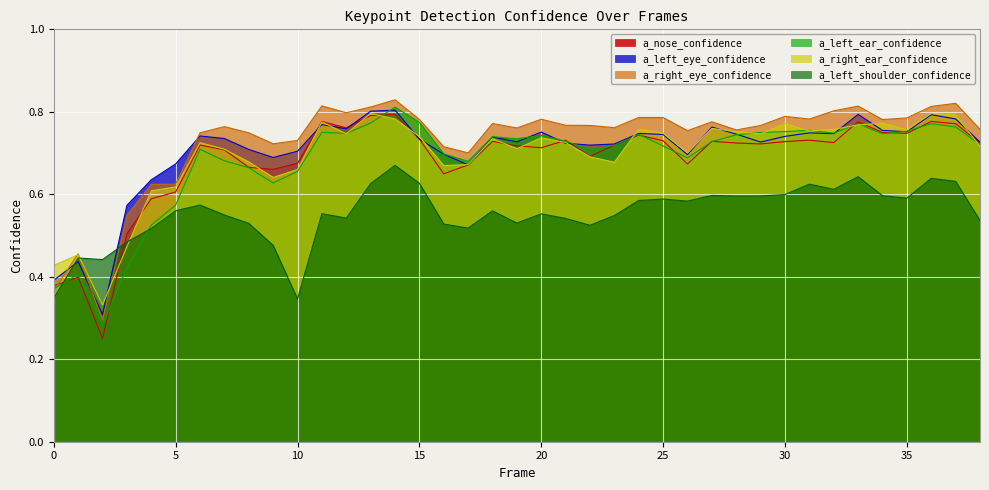

What is the greatest value displayed?

0.8